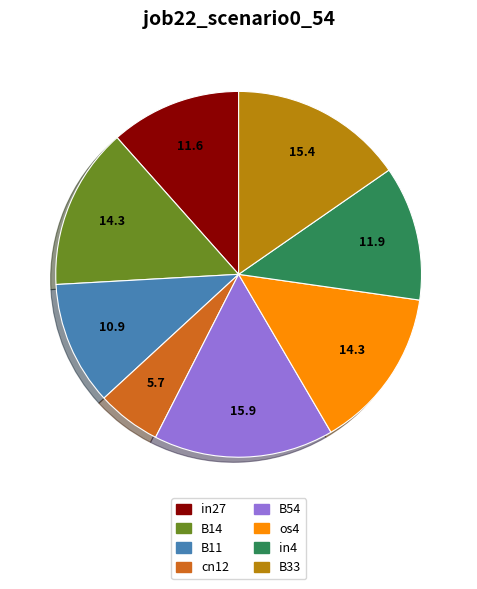

Between cn12 and os4, which is larger?

os4